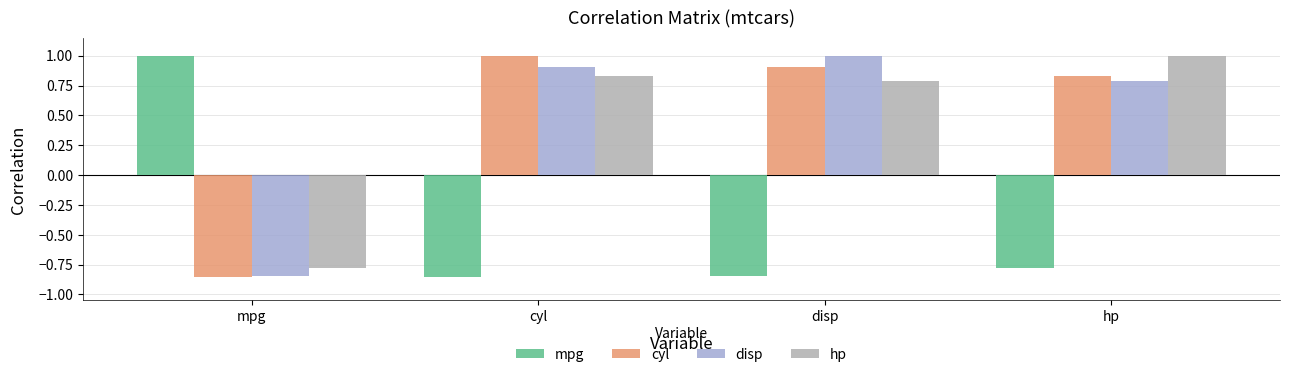

What is the average value of the hp series?

0.5